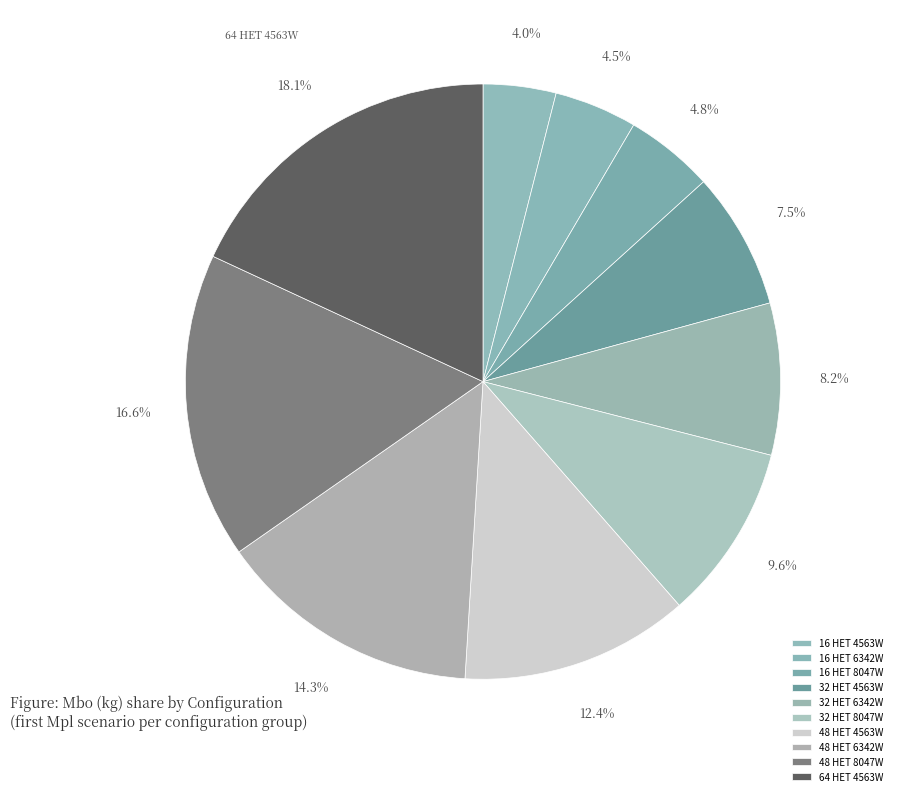

To the nearest percent, what is the difference between the 48 HET 4563W and 48 HET 6342W slice percentages?

2%